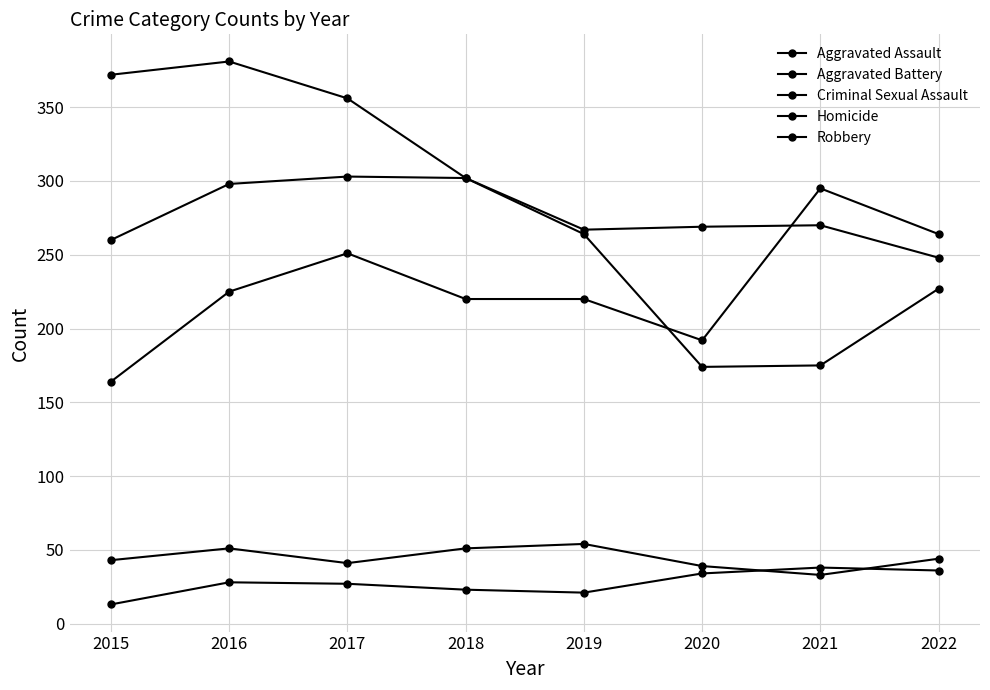

What is the difference between the Aggravated Assault values at 2018 and 2020?

28